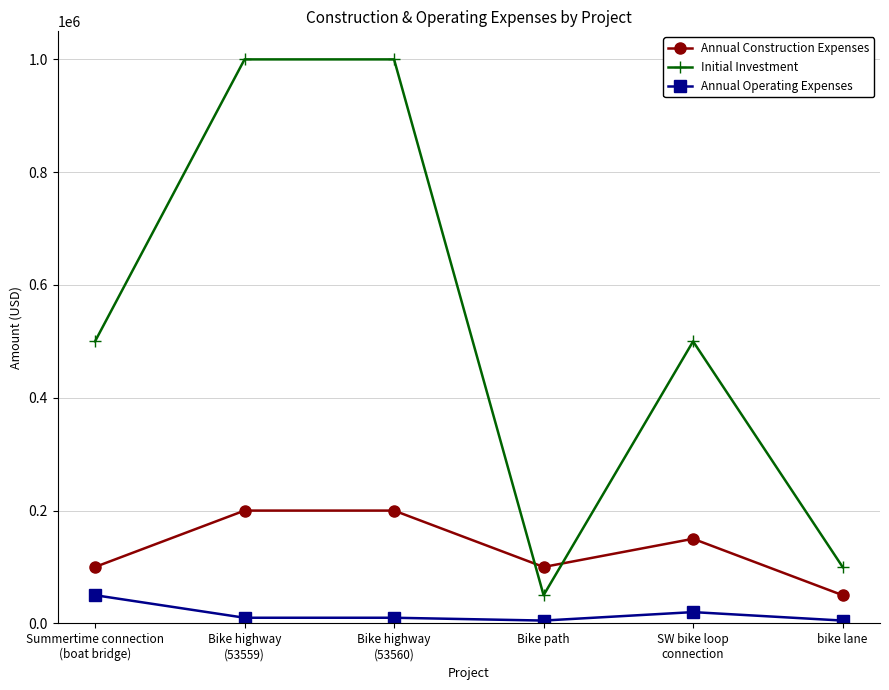

Reading left to right, extract all data points from this chart.

Annual Construction Expenses: 100000	200000	200000	100000	150000	50000
Initial Investment: 500000	1000000	1000000	50000	500000	100000
Annual Operating Expenses: 50000	10000	10000	5000	20000	5000